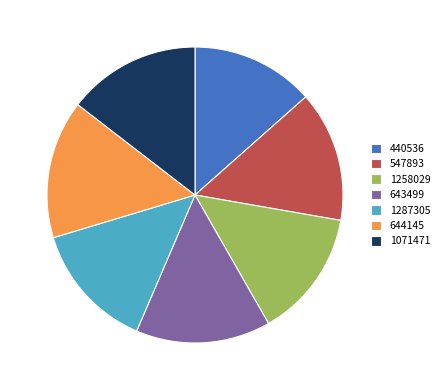

Combined, do 440536 and 643499 account for over 50%?

No